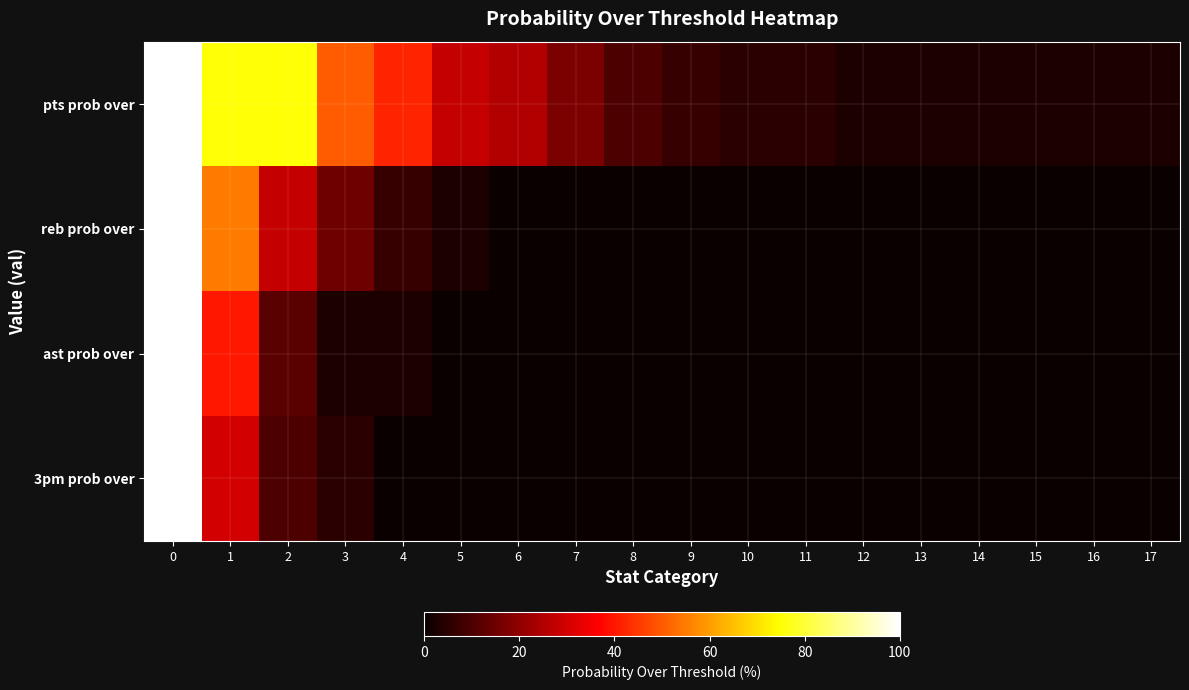

Reading right to left, what are all the values shown in this chart?

pts prob over: 17=3	16=3	15=3	14=3	13=3	12=3	11=5	10=5	9=7	8=10	7=17	6=25	5=28	4=42	3=50	2=75	1=75	0=100
reb prob over: 17=0	16=0	15=0	14=0	13=0	12=0	11=0	10=0	9=0	8=0	7=0	6=0	5=3	4=7	3=15	2=28	1=55	0=100
ast prob over: 17=0	16=0	15=0	14=0	13=0	12=0	11=0	10=0	9=0	8=0	7=0	6=0	5=0	4=3	3=3	2=12	1=40	0=100
3pm prob over: 17=0	16=0	15=0	14=0	13=0	12=0	11=0	10=0	9=0	8=0	7=0	6=0	5=0	4=0	3=5	2=10	1=30	0=100